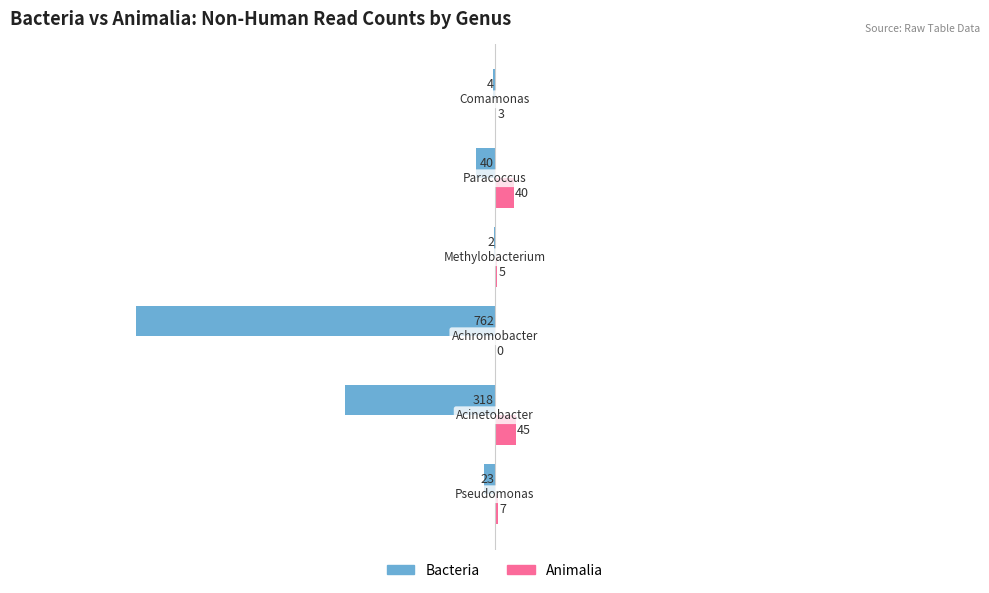

What is the greatest value displayed?

45